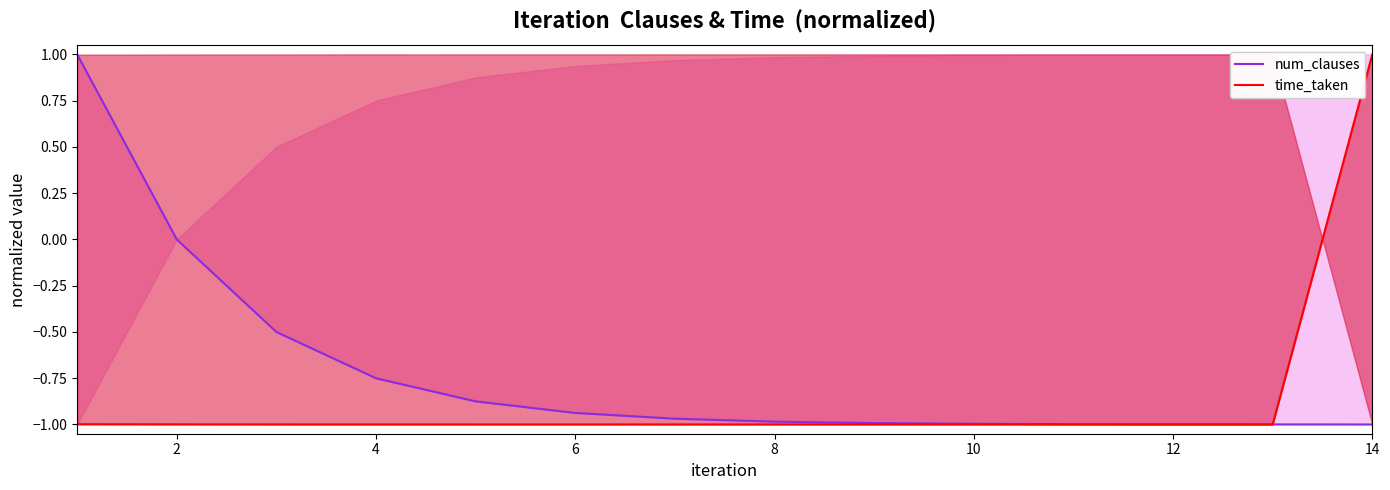

Which series changed the most between 12 and 9?

num_clauses line